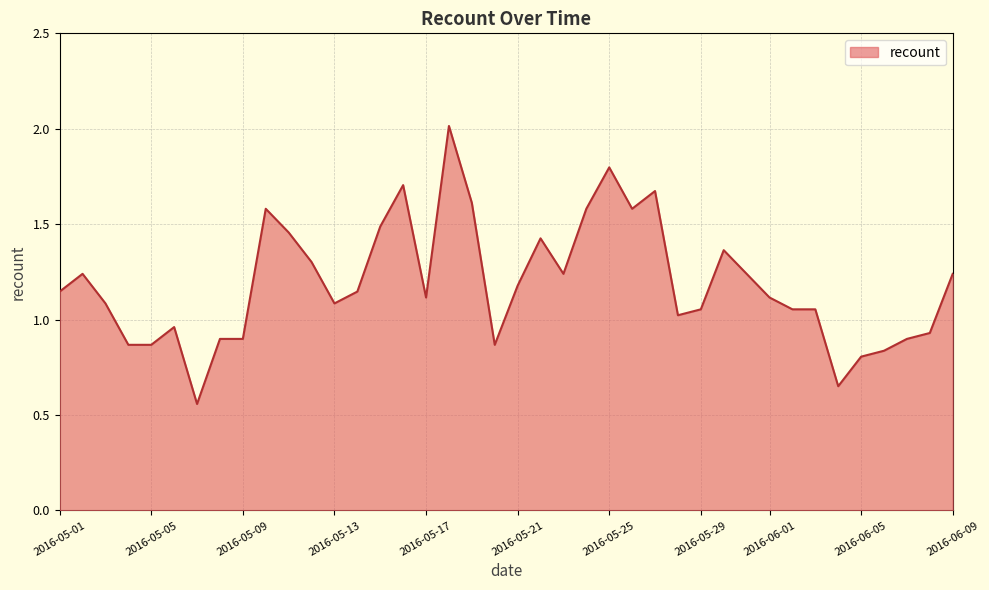

List the labels in order of value, smallest first.

2016-05-07, 2016-06-04, 2016-06-05, 2016-06-06, 2016-05-04, 2016-05-05, 2016-05-20, 2016-05-08, 2016-05-09, 2016-06-07, 2016-06-08, 2016-05-06, 2016-05-28, 2016-05-29, 2016-06-02, 2016-06-03, 2016-05-03, 2016-05-13, 2016-05-17, 2016-06-01, 2016-05-01, 2016-05-14, 2016-05-21, 2016-05-02, 2016-05-23, 2016-05-31, 2016-06-09, 2016-05-12, 2016-05-30, 2016-05-22, 2016-05-11, 2016-05-15, 2016-05-10, 2016-05-24, 2016-05-26, 2016-05-19, 2016-05-27, 2016-05-16, 2016-05-25, 2016-05-18